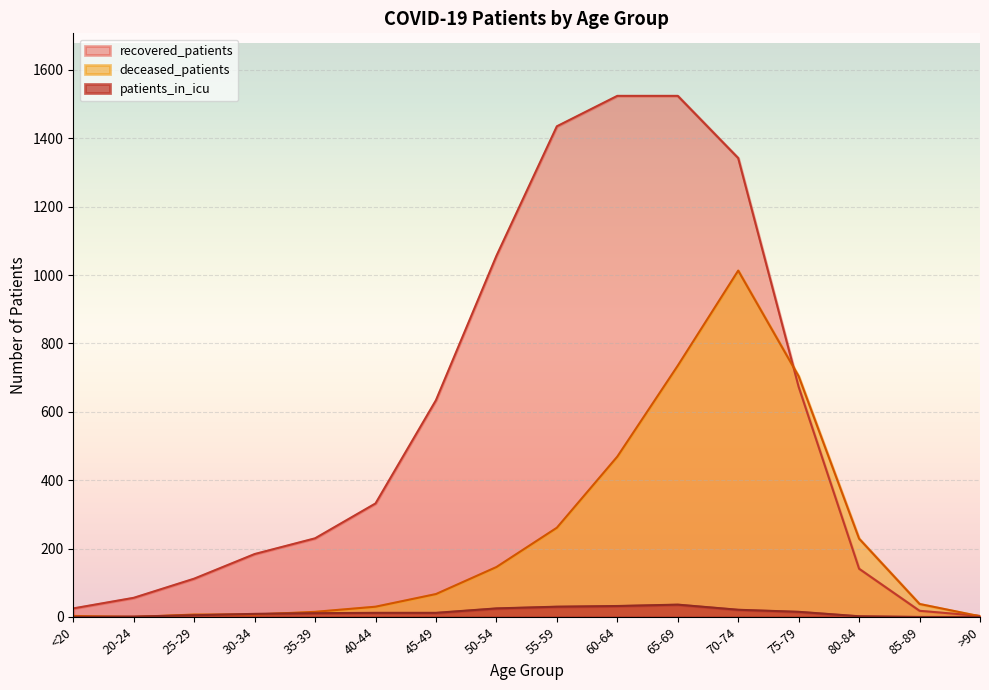

How many values in deceased_patients are above zero?

15